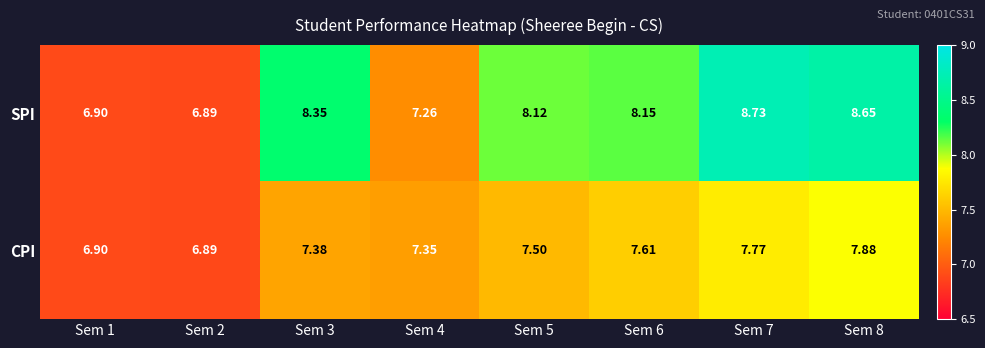

What is the spread (max minus min) of values at Sem 7?

1.0